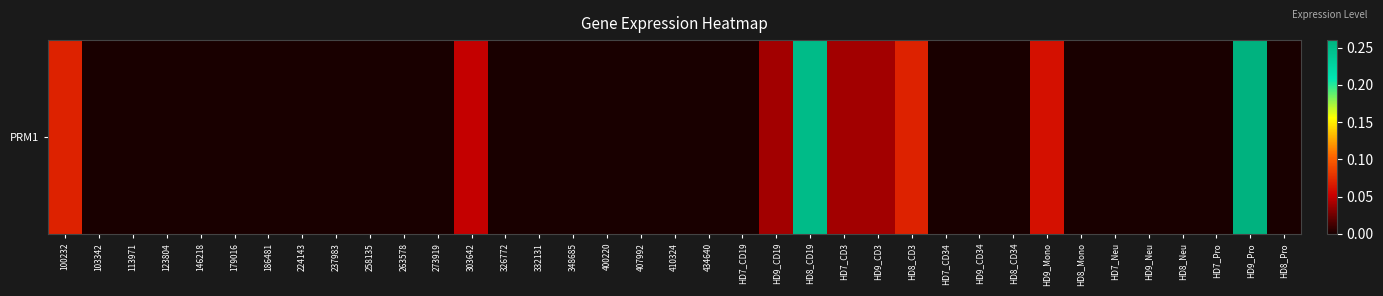

Reading right to left, list all the values displayed in this chart.

0.0	0.3	0.0	0.0	0.0	0.0	0.0	0.1	0.0	0.0	0.0	0.1	0.0	0.0	0.2	0.0	0.0	0.0	0.0	0.0	0.0	0.0	0.0	0.0	0.1	0.0	0.0	0.0	0.0	0.0	0.0	0.0	0.0	0.0	0.0	0.0	0.1